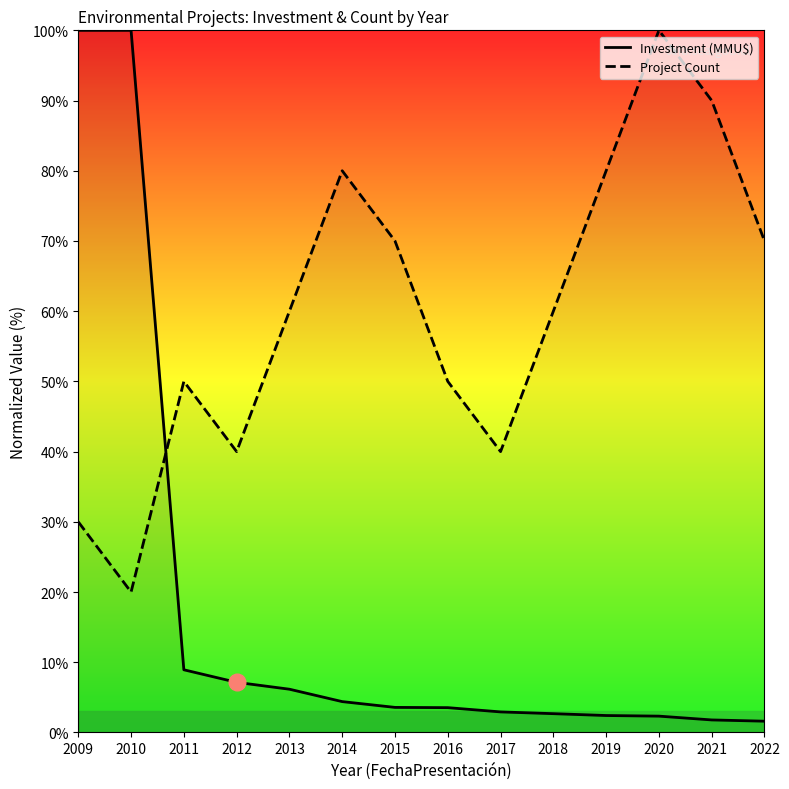

The Project Count series shows 70.7 at 2017. True or false?

False